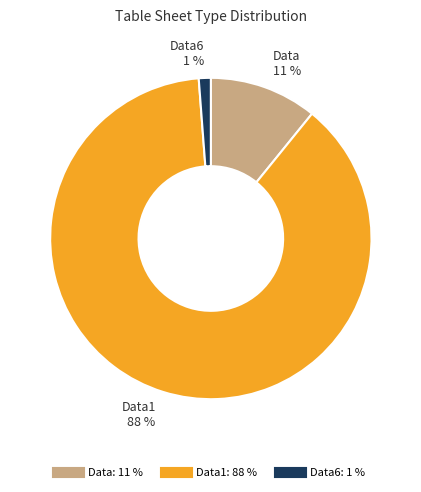

To the nearest percent, what is the average slice percentage?

33%